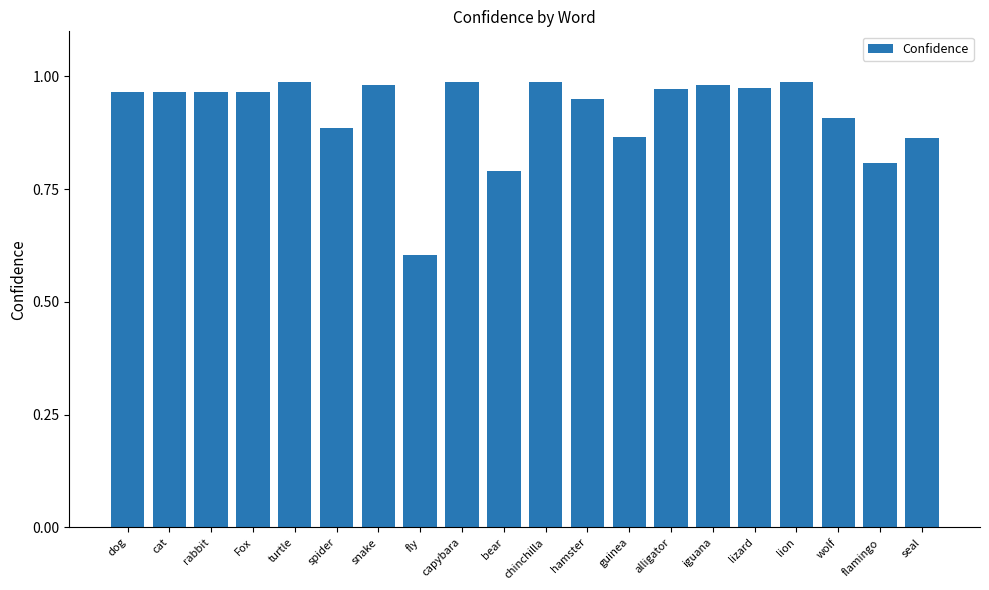

At which label is the value closest to 0?

fly